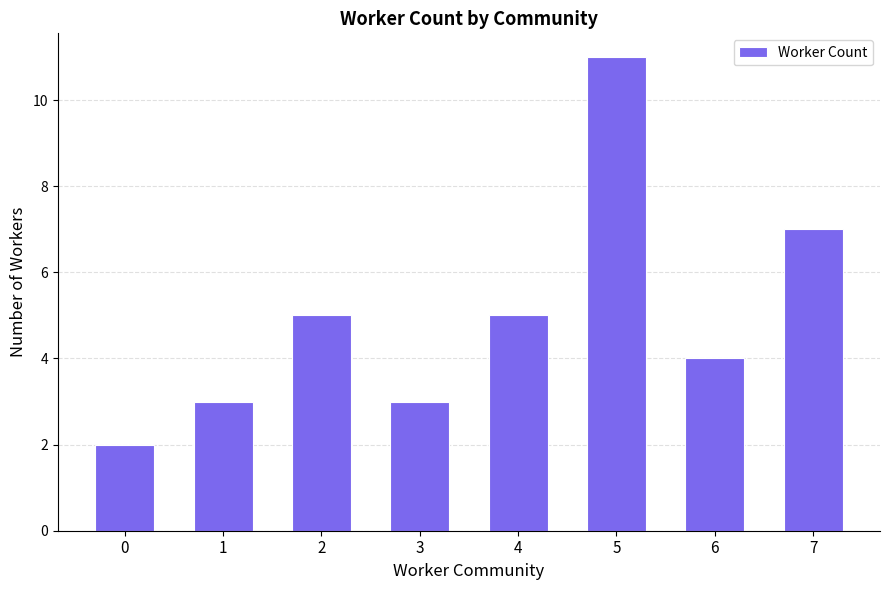

What is the average value?

5